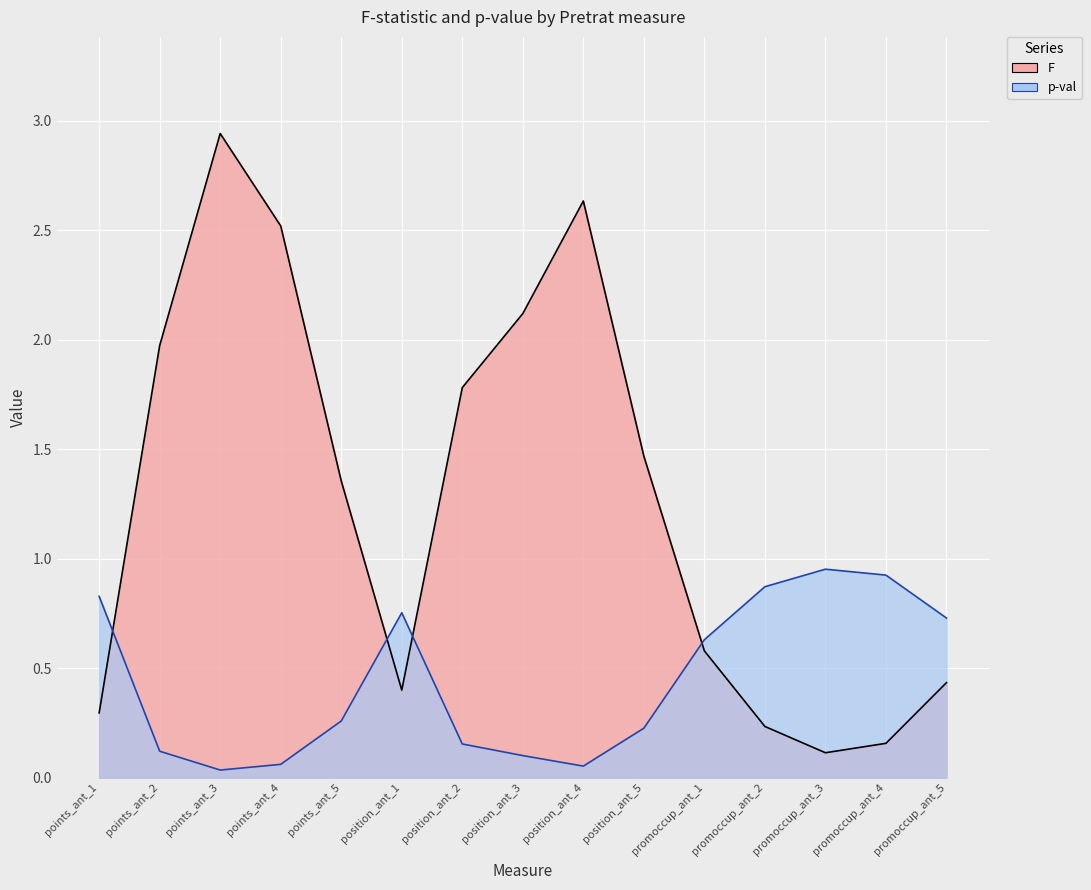

Which series has the largest total across all categories?

F